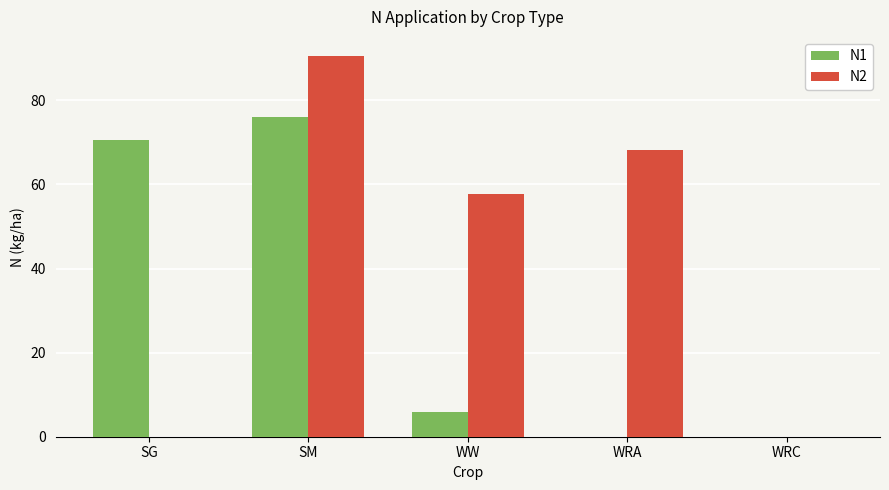

True or false: N1 has a value of 5.9 at WW.

True